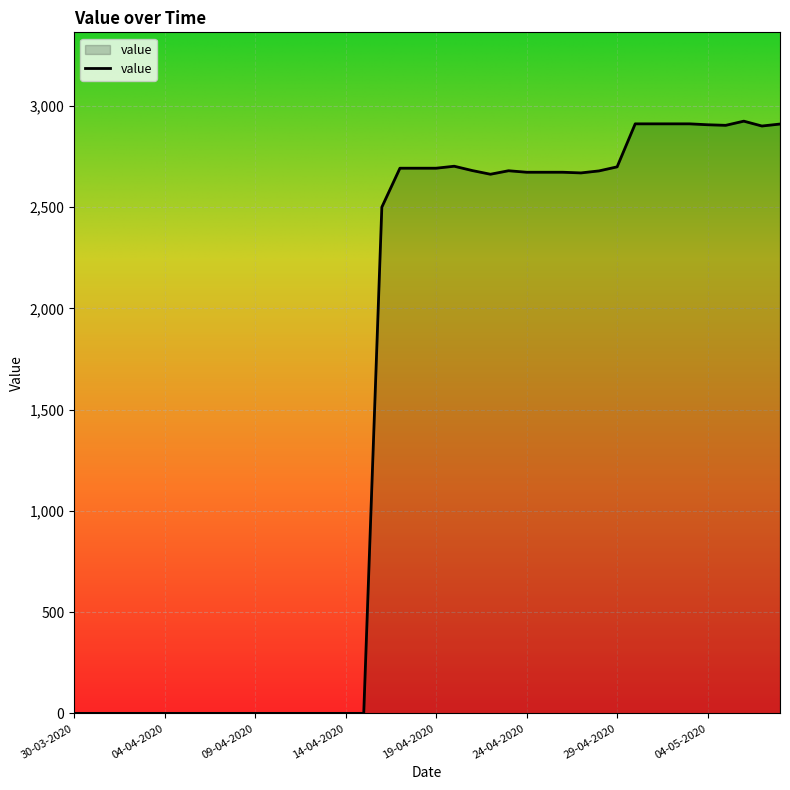

What is the greatest value displayed?

2925.3